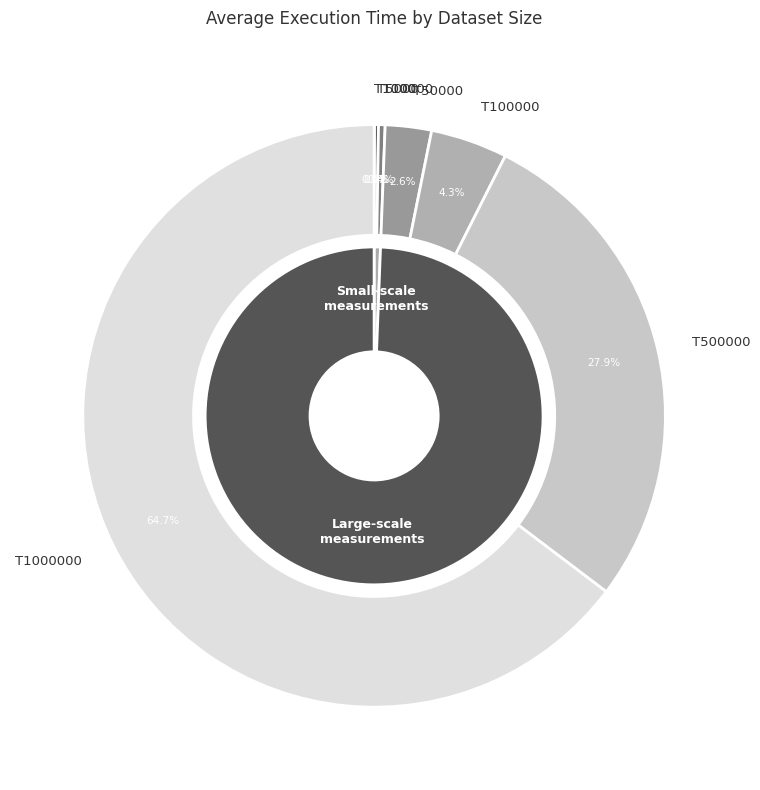

What portion of the pie excludes T1000?

100.0%